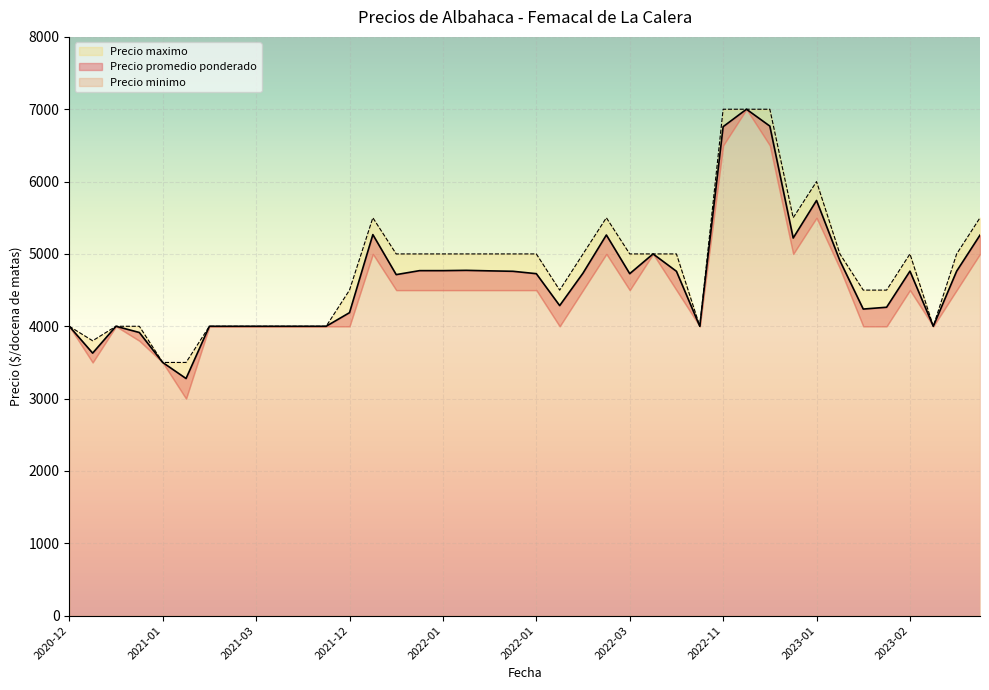

At which label is Precio minimo closest to 5000?

2022-12-30